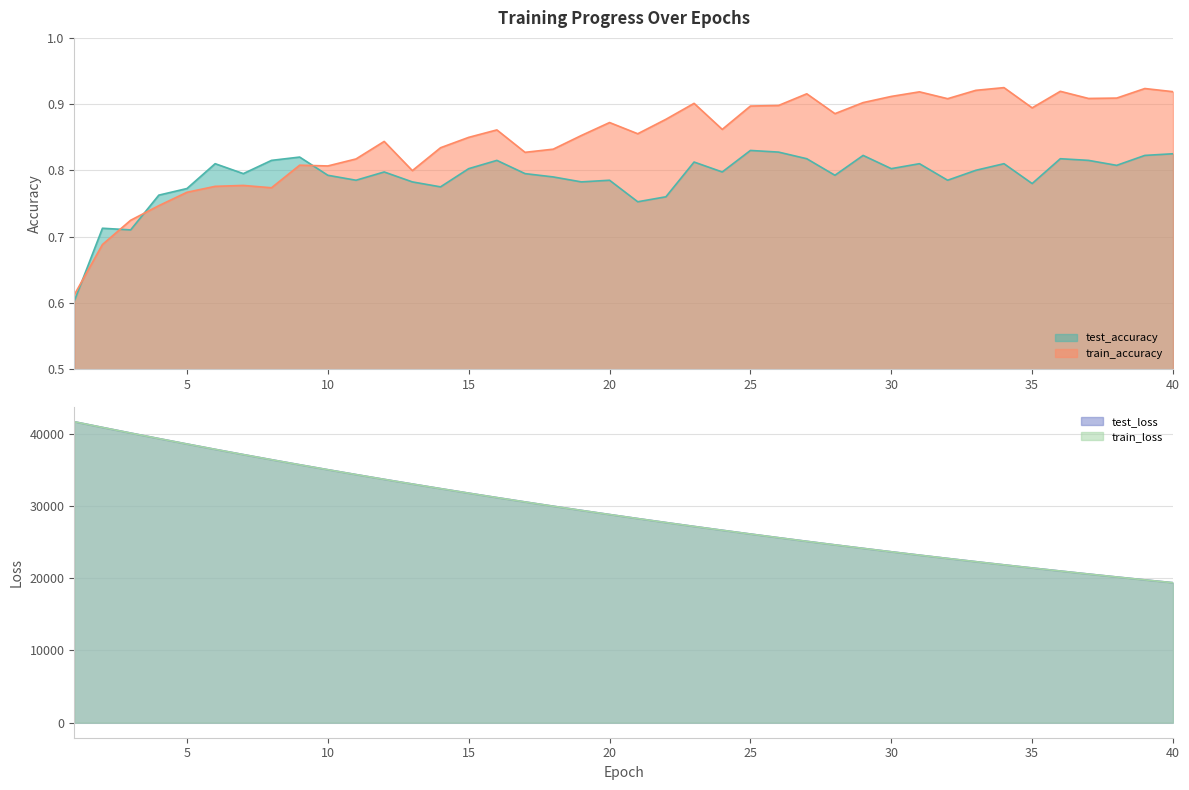

What is the smallest value displayed?

0.6